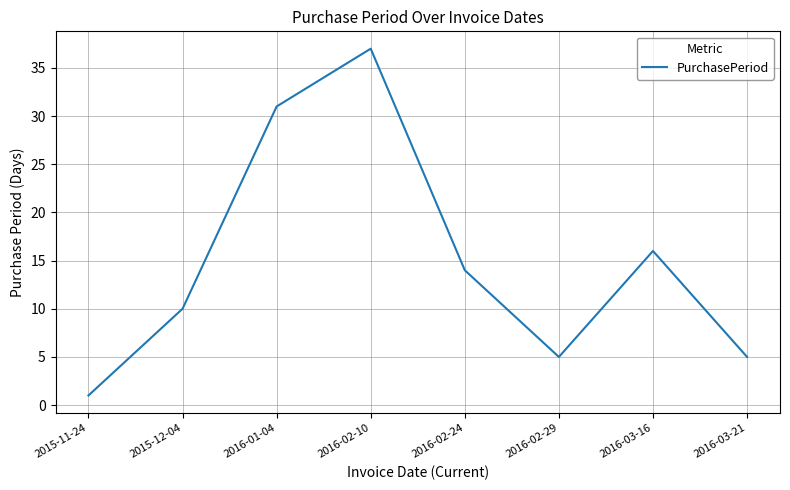

True or false: the data has more than 2 interior local peaks.

False